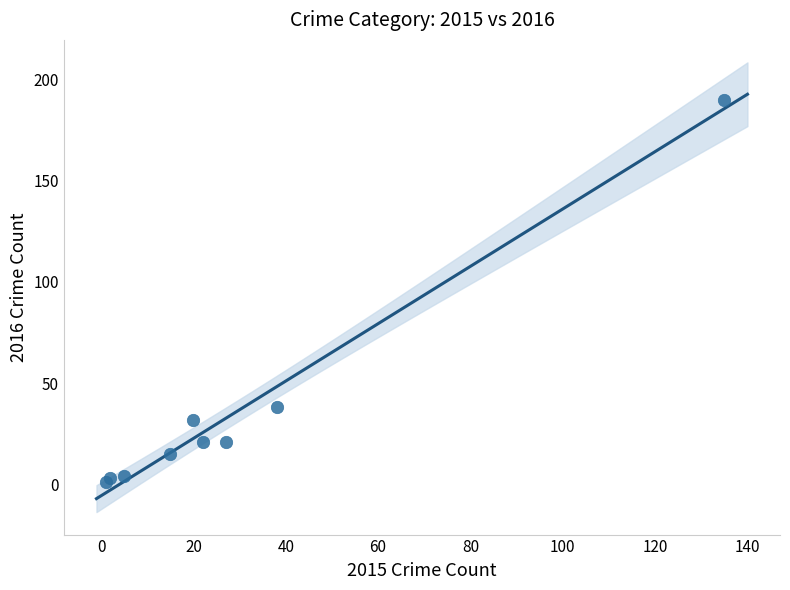

What Y value in the scatter plot is closest to 95?

38